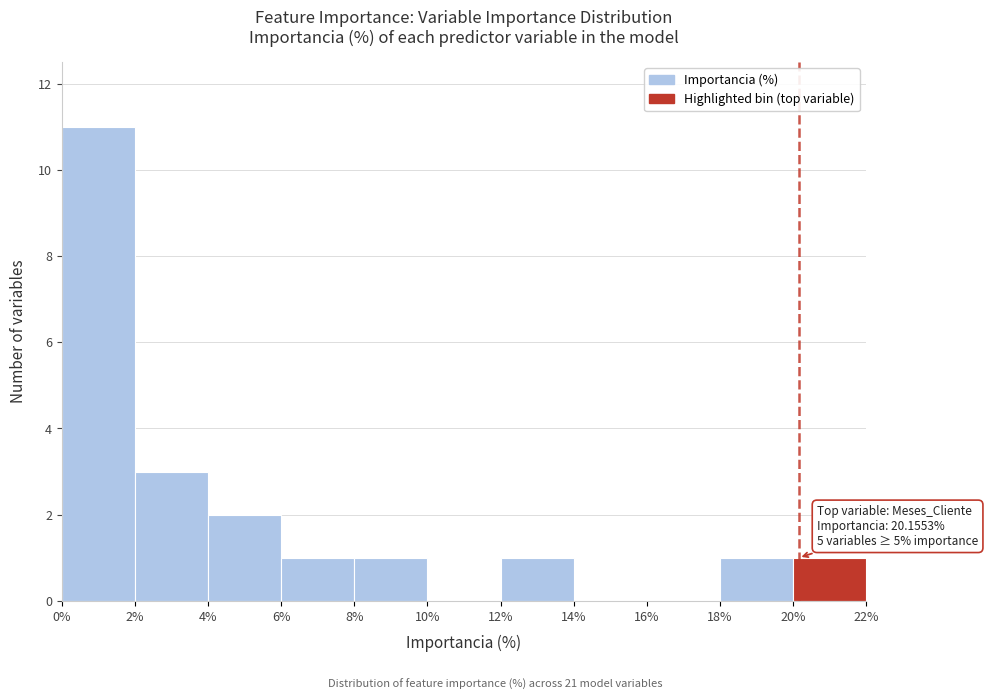

Over which range of the x-axis is the bar tallest?

0% to 2%